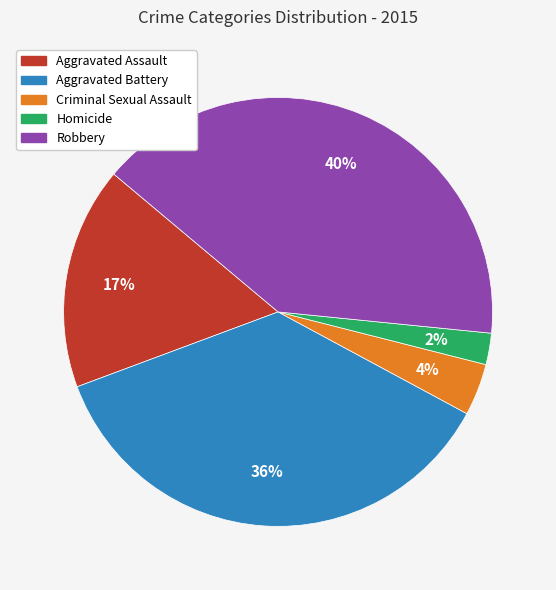

Which has a higher value, Criminal Sexual Assault or Aggravated Assault?

Aggravated Assault